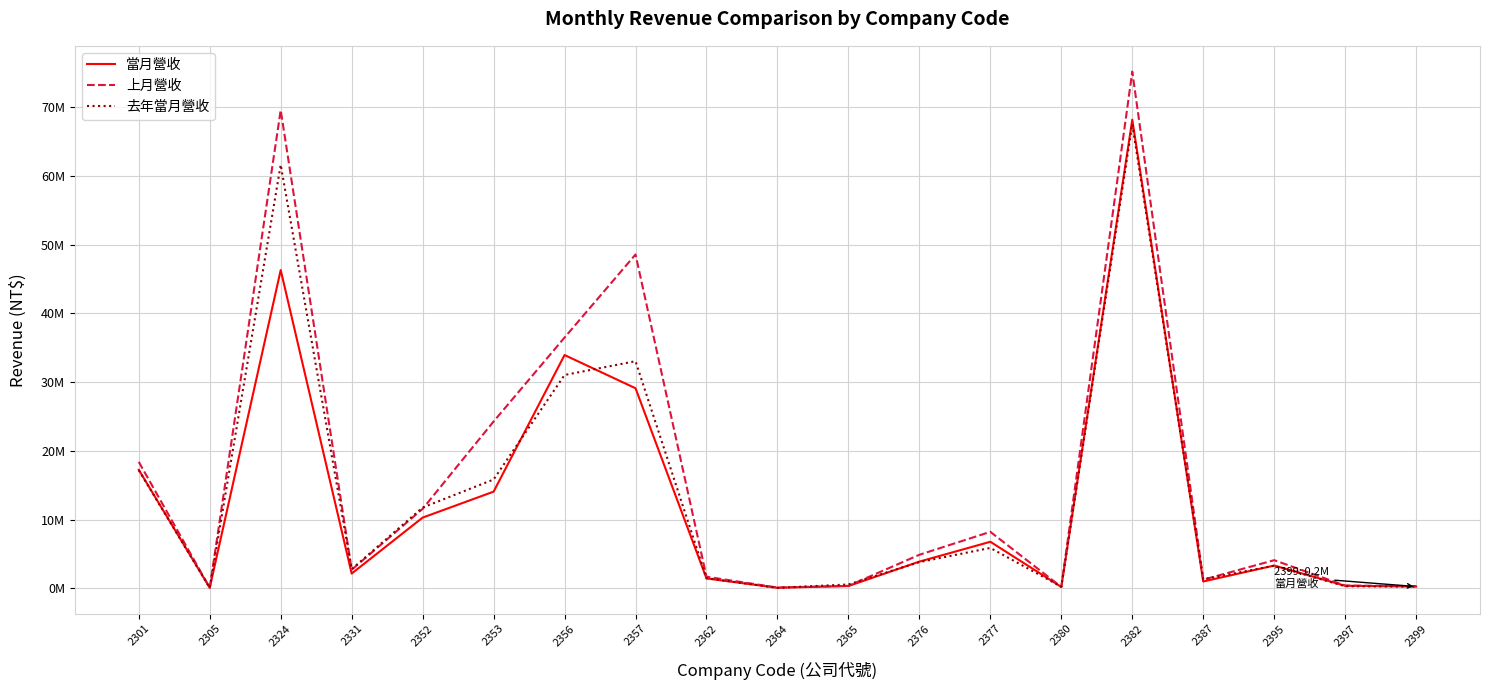

What is the total value across all series at 2352?

33573110